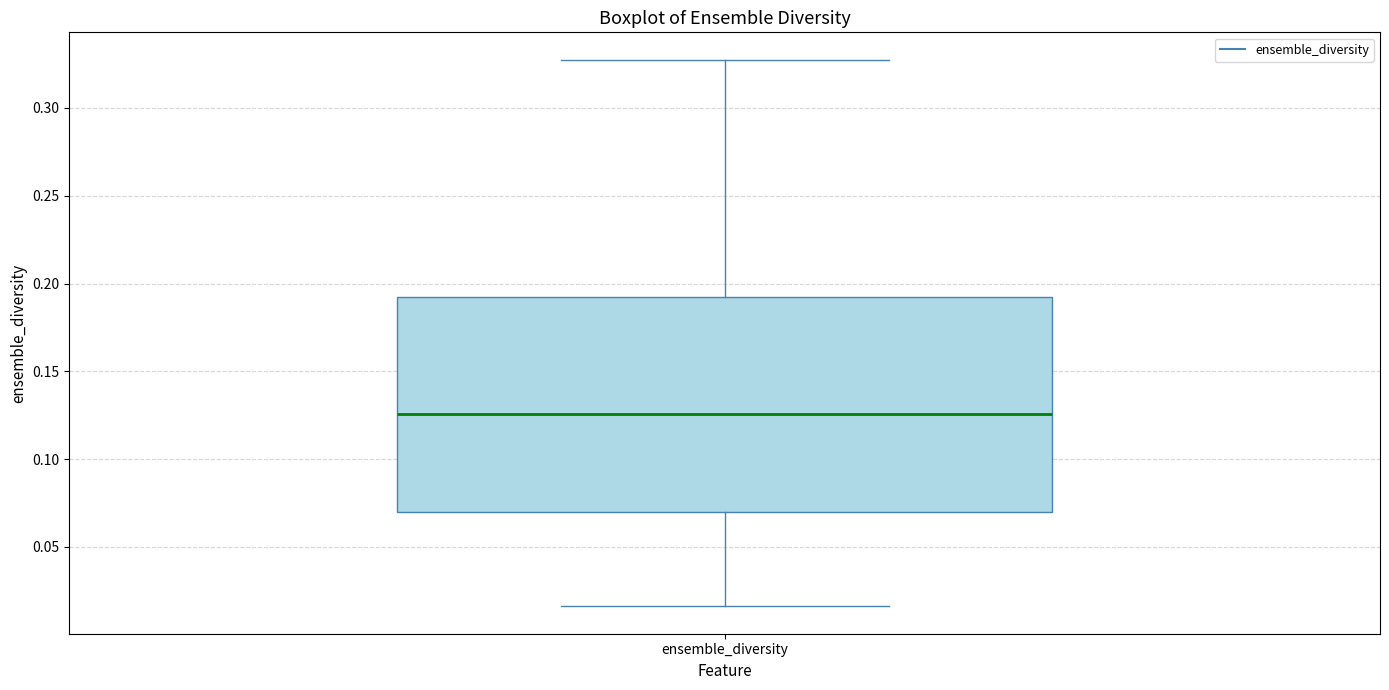

Where does the lower whisker of the box for ensemble_diversity end on the y-axis? The values are not printed on the chart, so give them approximately, as read against the axis.

0.015